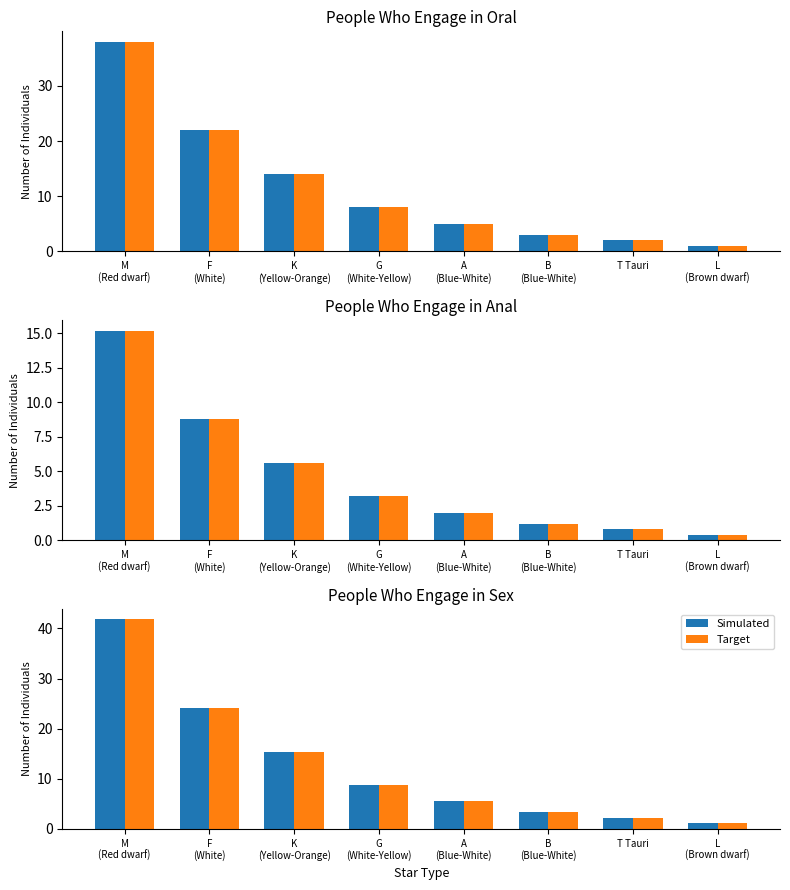

What is the difference between the maximum and minimum values in the Simulated series?

40.7